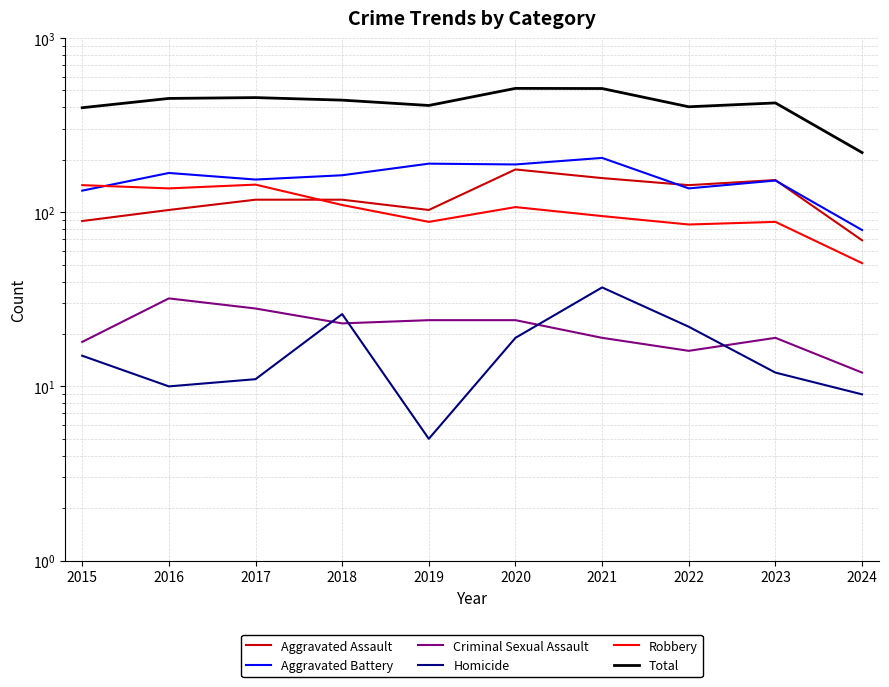

At how many categories does at least one series exceed 231?

9